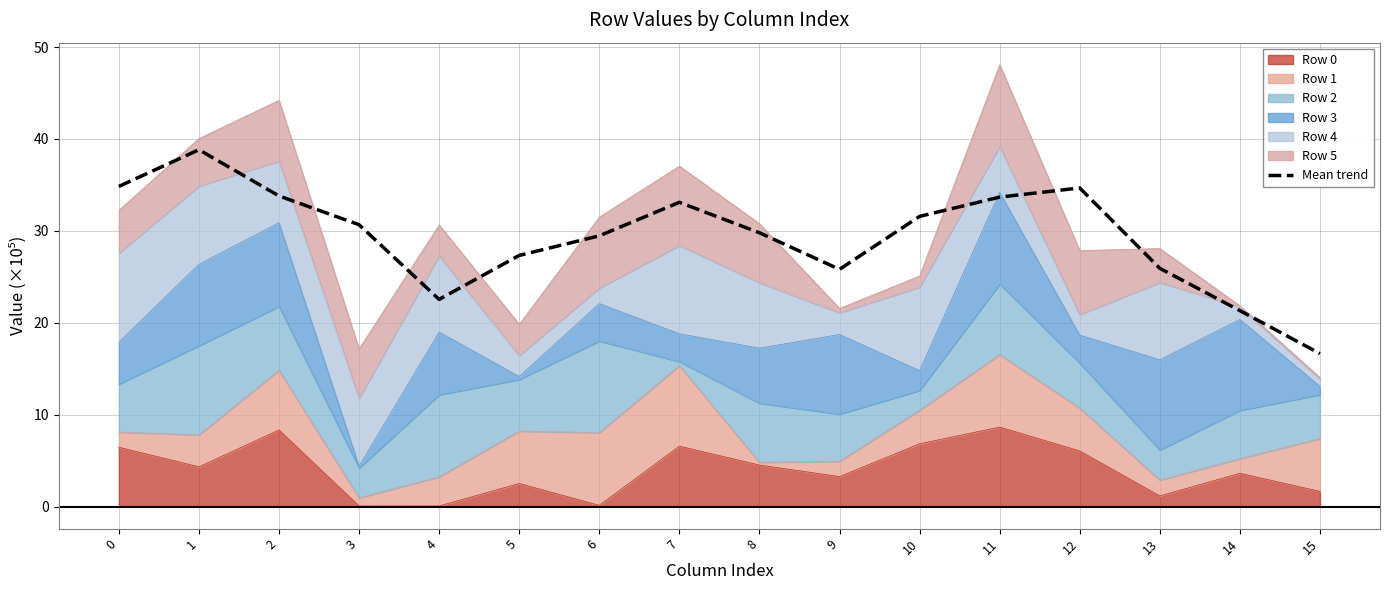

What is the difference between the maximum and minimum values?

22.2